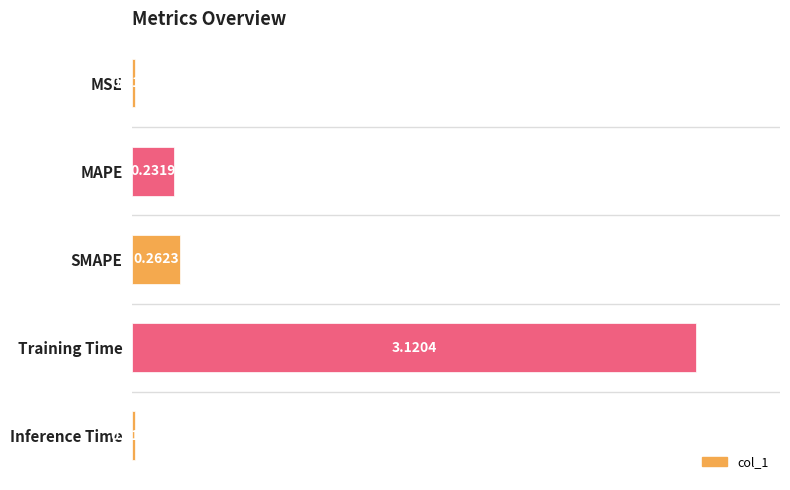

Does the chart contain any negative values?

No